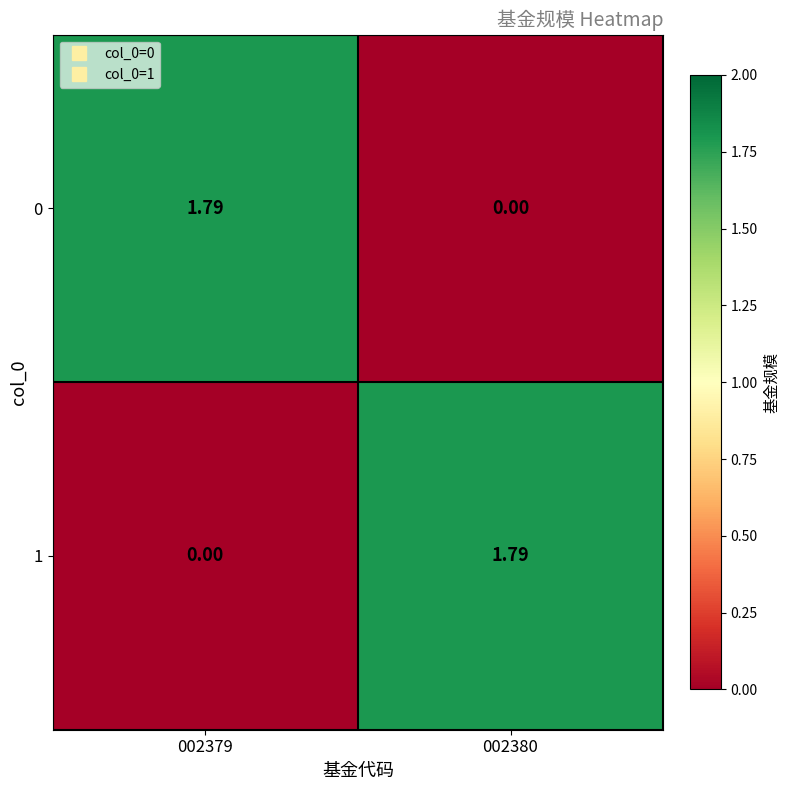

Is the value of 0 at 002379 greater than the value of 1 at 002379?

Yes